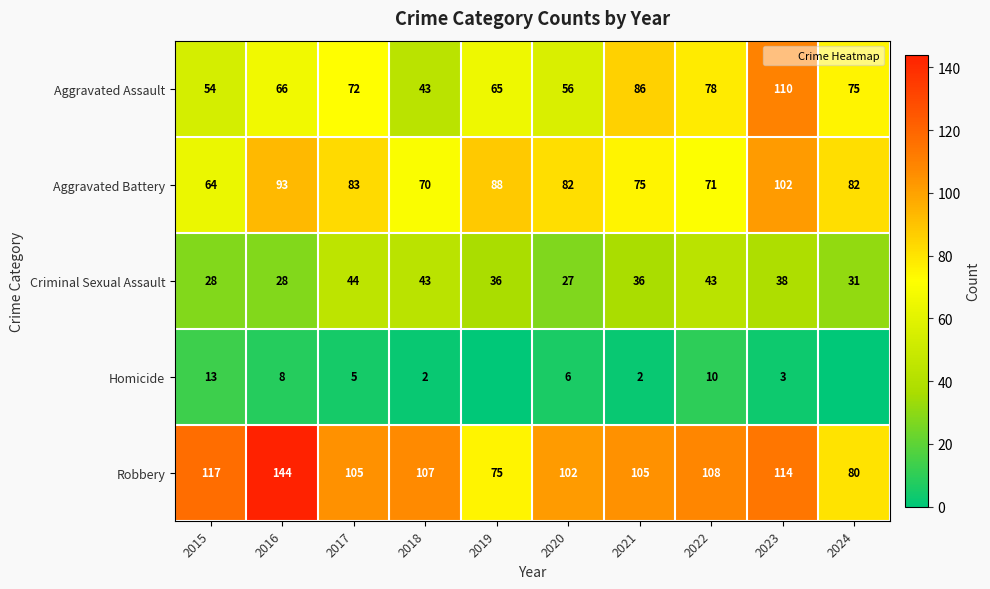

The Criminal Sexual Assault series shows 36 at 2019. True or false?

True